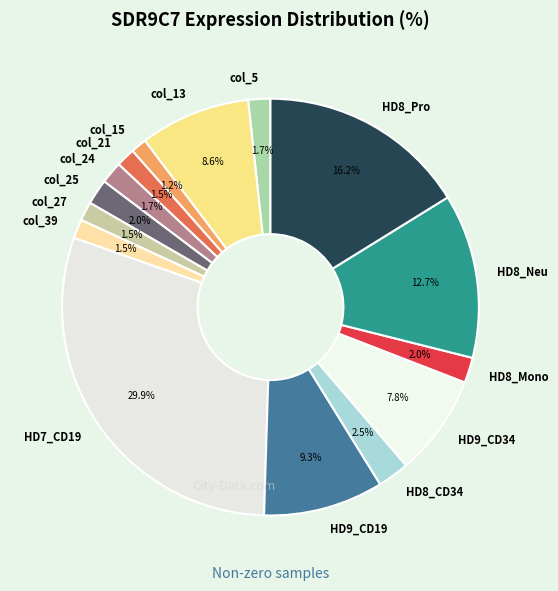

Approximately how many times larger is the value at HD8_Pro compared to HD7_CD19?

0.5